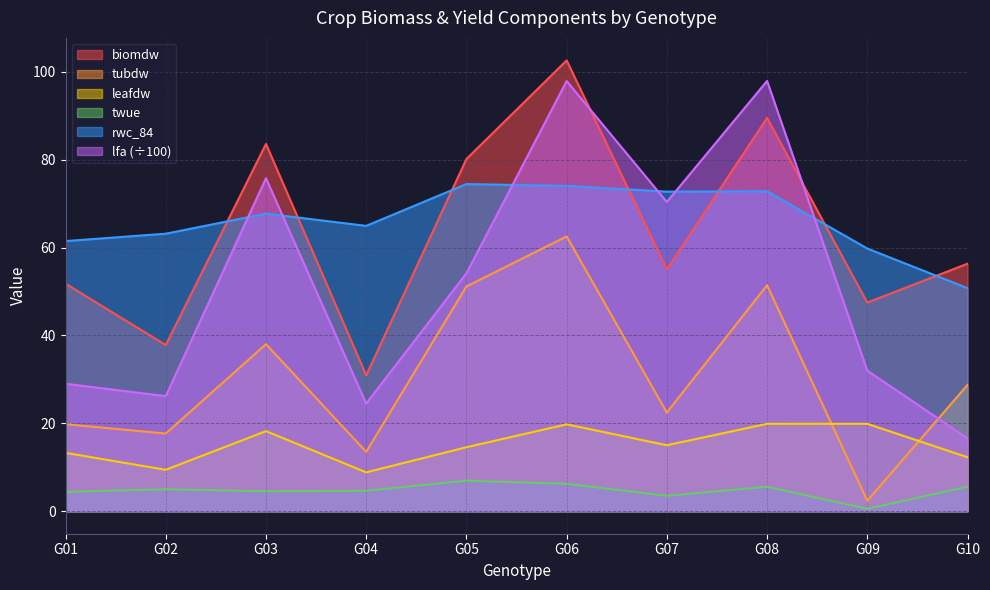

Reading left to right, extract all data points from this chart.

biomdw: 51.8	37.8	83.6	30.9	80.2	102.6	55.1	89.5	47.5	56.3
tubdw: 19.8	17.7	38.0	13.5	51.1	62.5	22.4	51.4	2.4	28.7
leafdw: 13.3	9.4	18.2	8.8	14.6	19.8	15.0	19.9	19.9	12.3
twue: 4.4	5.0	4.5	4.7	6.9	6.2	3.5	5.5	0.5	5.6
rwc_84: 61.5	63.2	67.7	64.9	74.5	74.0	72.7	72.8	59.8	50.8
lfa: 29.0	26.2	75.8	24.5	54.1	97.9	70.4	97.9	32.0	16.6